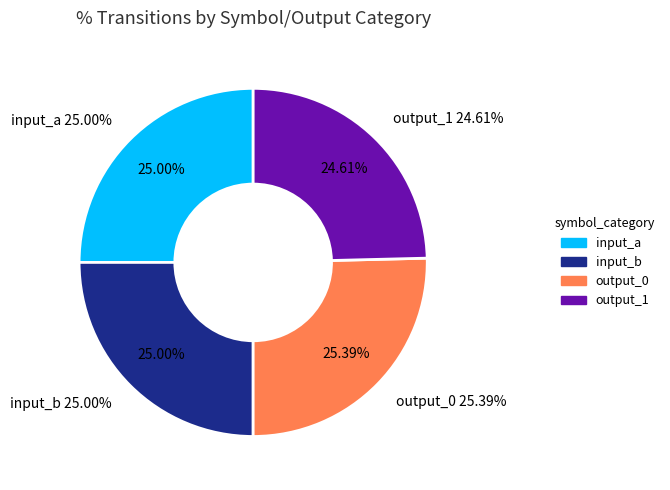

Which category has the smallest portion of the pie?

output_1